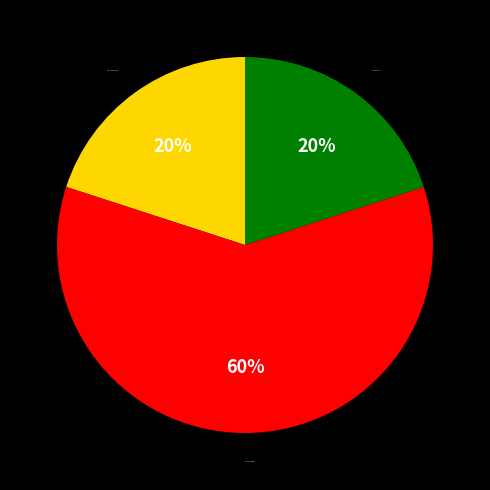

Does any single category account for the majority?

Yes